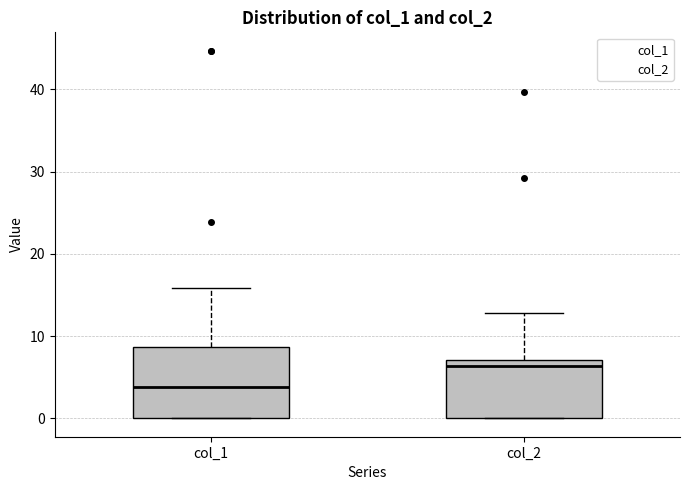

Reading left to right, read every box against the y-axis: the position of its median line, the range the box covers, and the ends of its whiskers. The values are not printed on the chart, so give them approximately, as read against the axis.

col_1: median 4, box 0 to 9, whiskers 0 to 16
col_2: median 6, box 0 to 7, whiskers 0 to 13